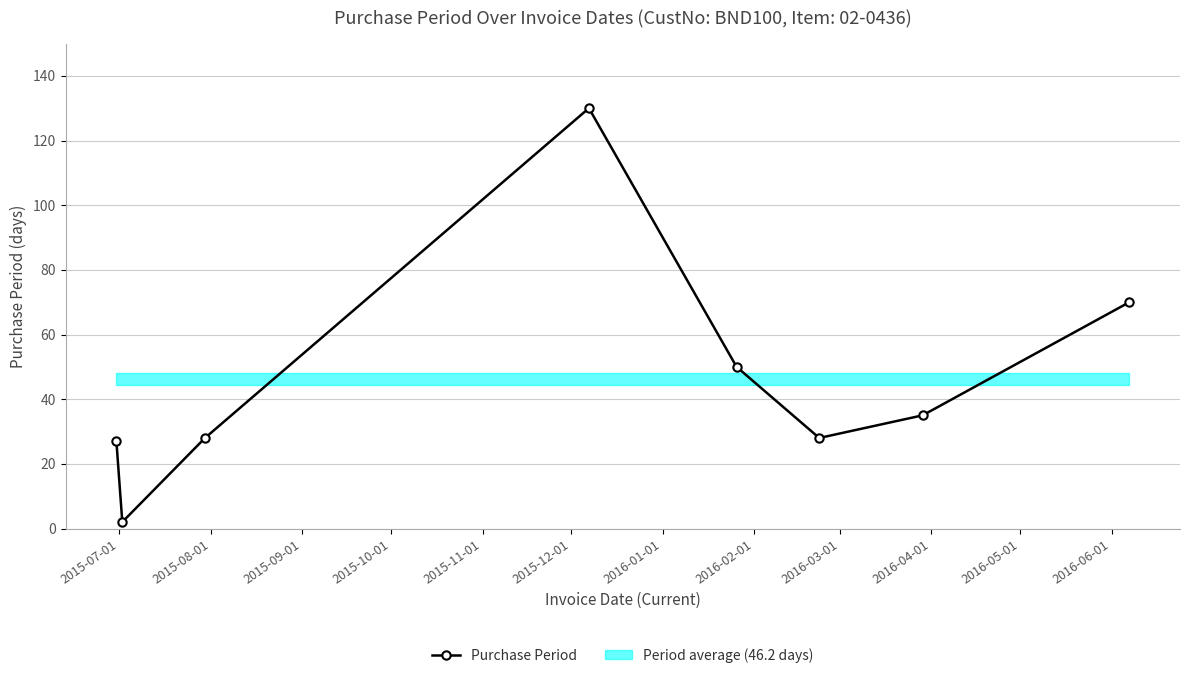

What is the maximum value for Purchase Period?

130